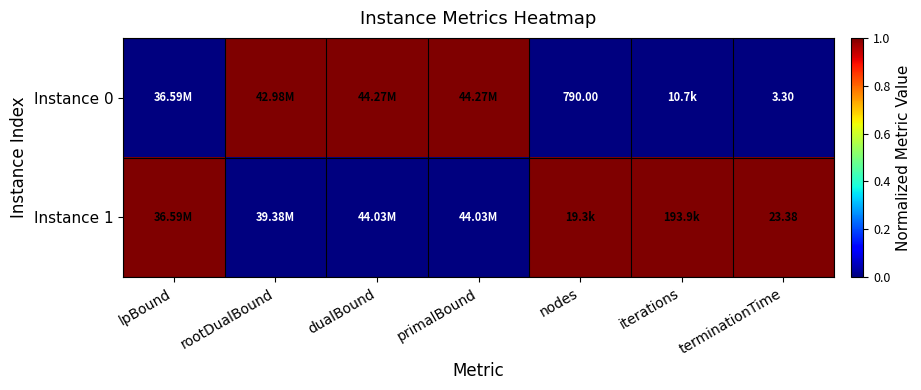

What is the total value across all series at iterations?

1